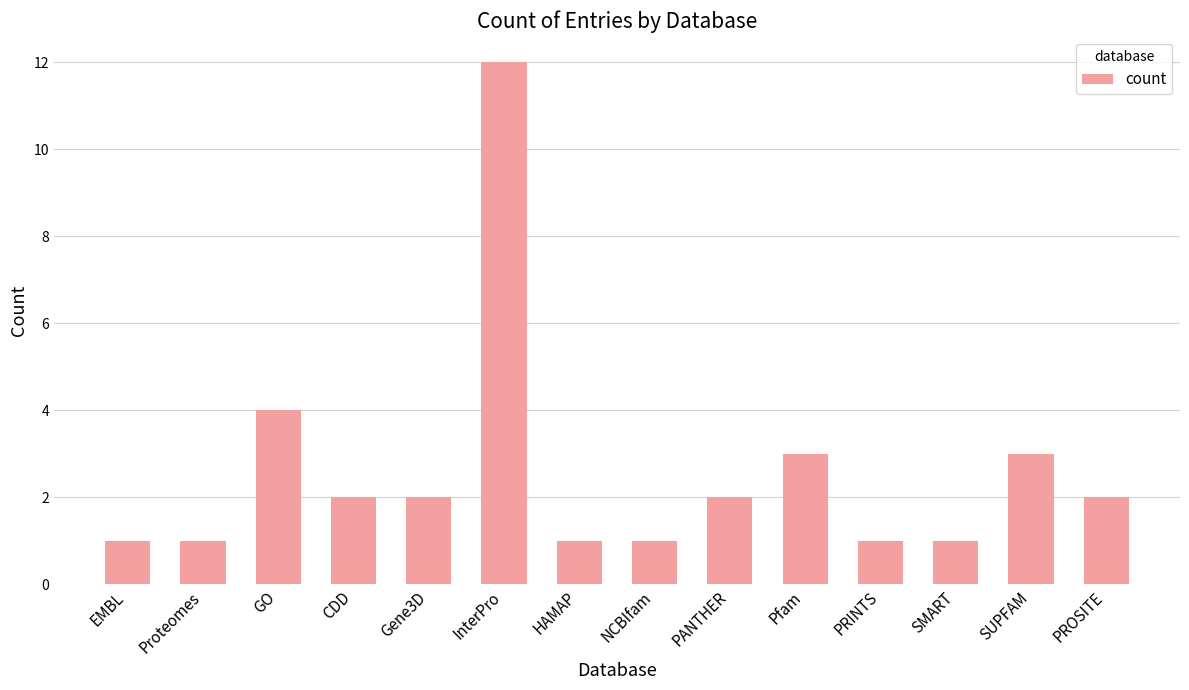

How many distinct data groups are displayed?

1